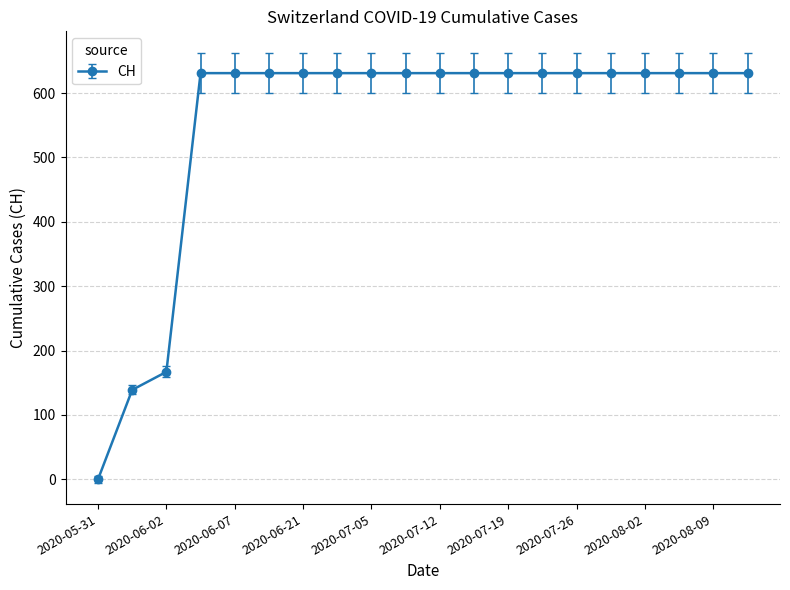

Reading left to right, what are all the values shown in this chart?

0	139	167	631	631	631	631	631	631	631	631	631	631	631	631	631	631	631	631	631